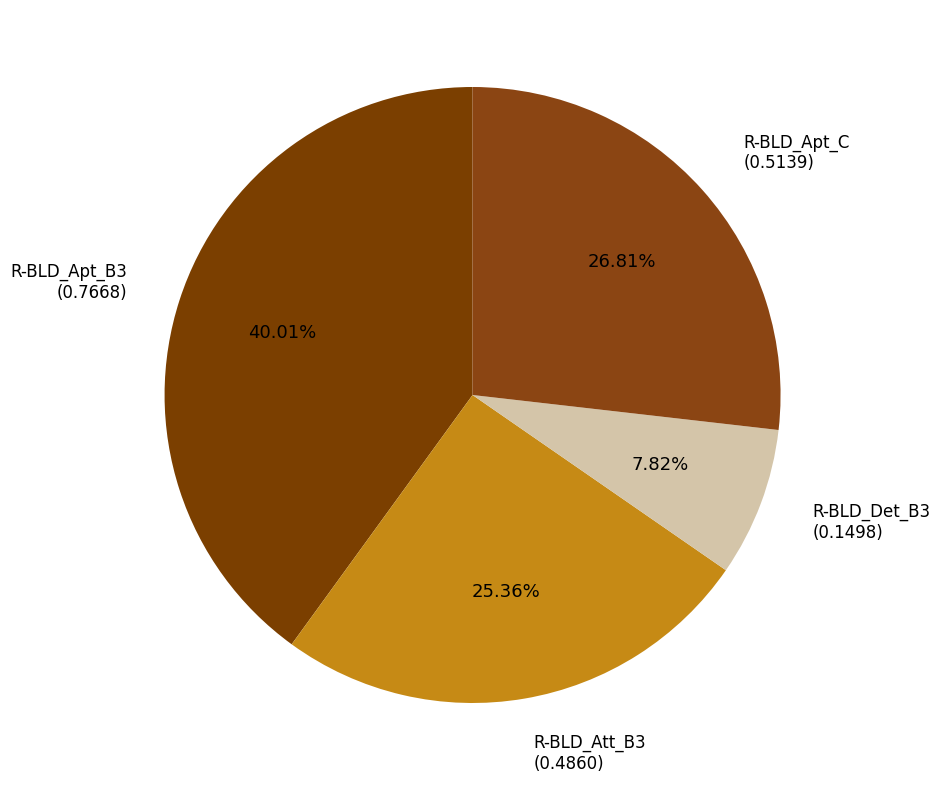

Is there any slice that represents more than half of the pie?

No